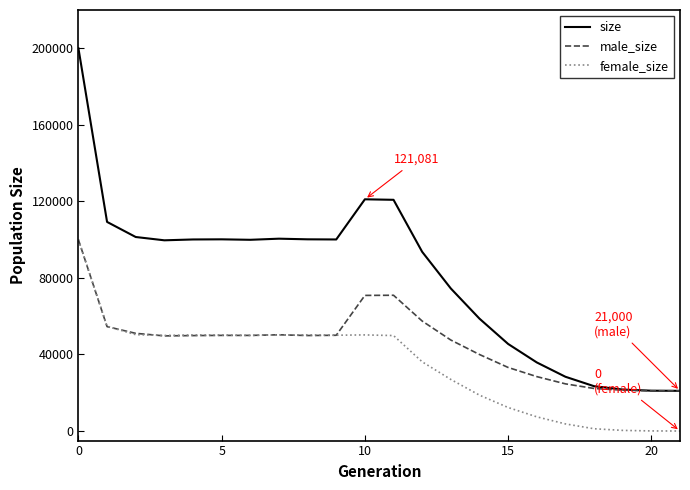

Is this an area chart (filled region under the line)?

No